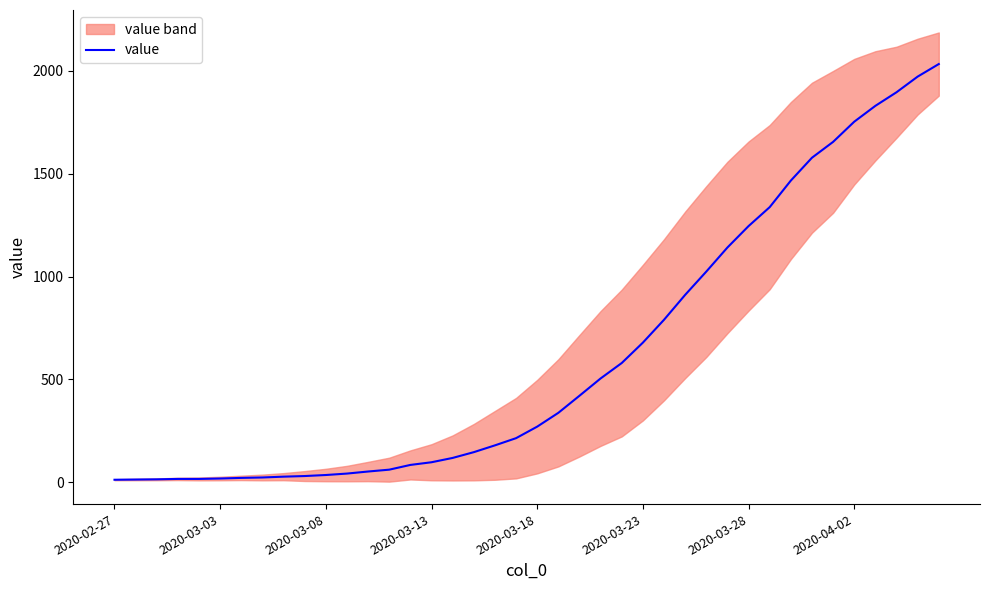

Where is the data nearest to the value 1022?

28